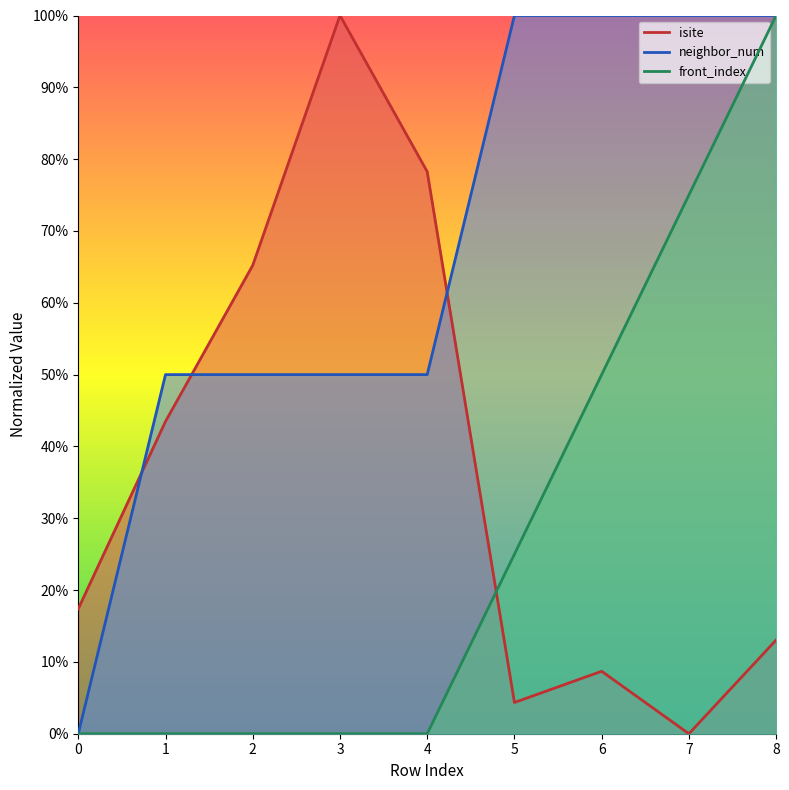

Count the front_index values in the range 0 to 50.

7